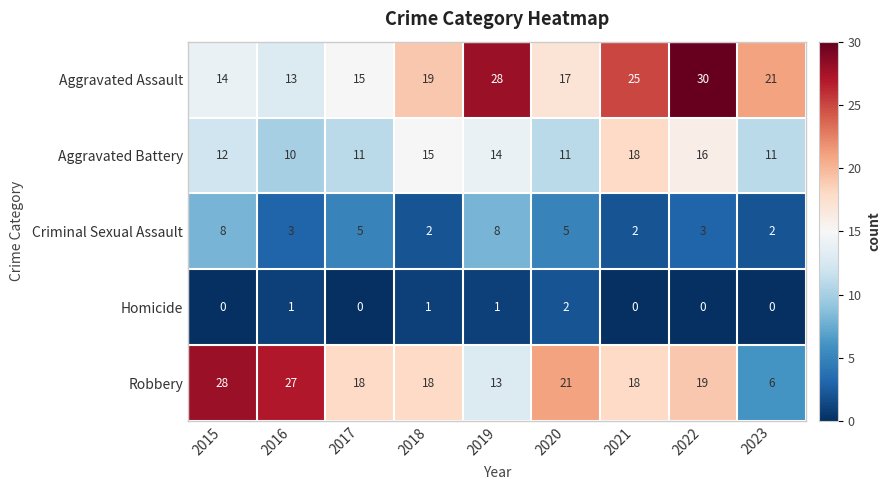

Is it true that Aggravated Assault equals 25 at 2021?

True